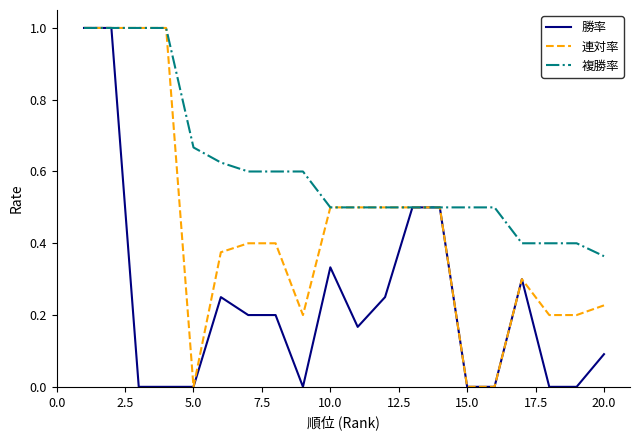

What is the greatest value displayed?

1.0